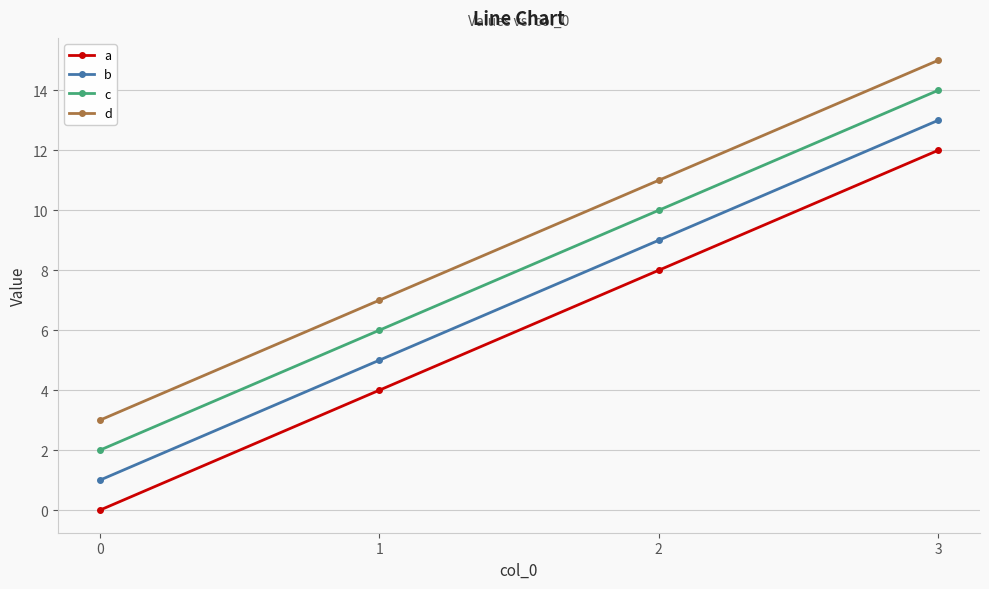

Reading left to right, transcribe all the data shown in this chart.

a: 0=0	1=4	2=8	3=12
b: 0=1	1=5	2=9	3=13
c: 0=2	1=6	2=10	3=14
d: 0=3	1=7	2=11	3=15